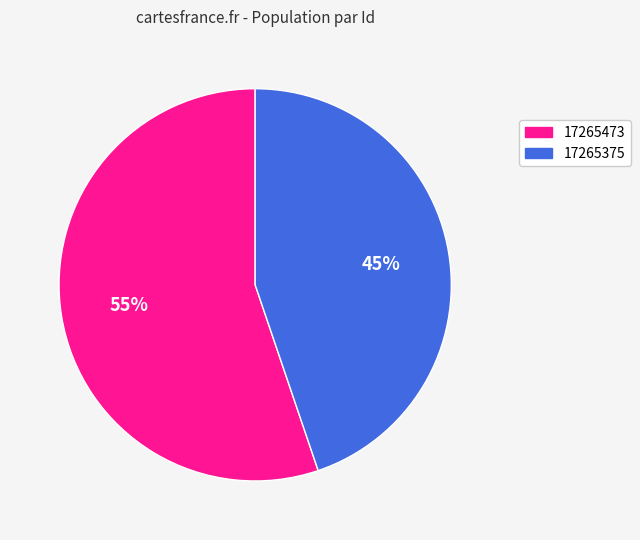

To the nearest percent, what is the average slice percentage?

50%